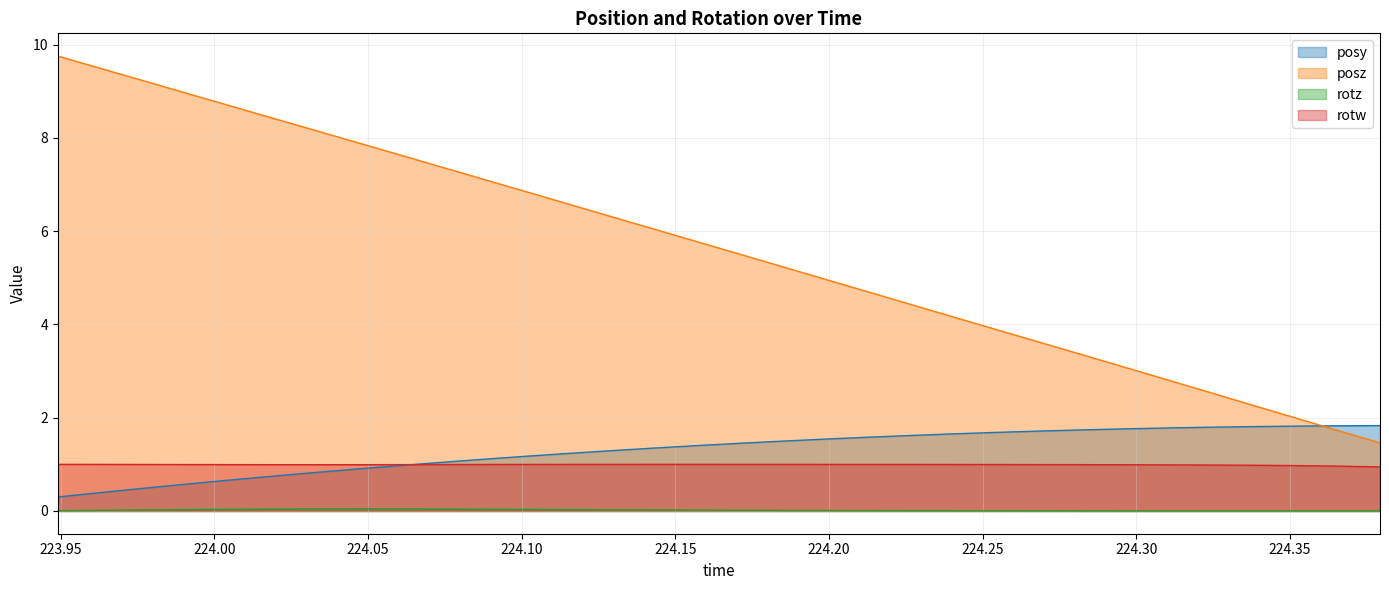

True or false: posz and rotz intersect in this chart.

False